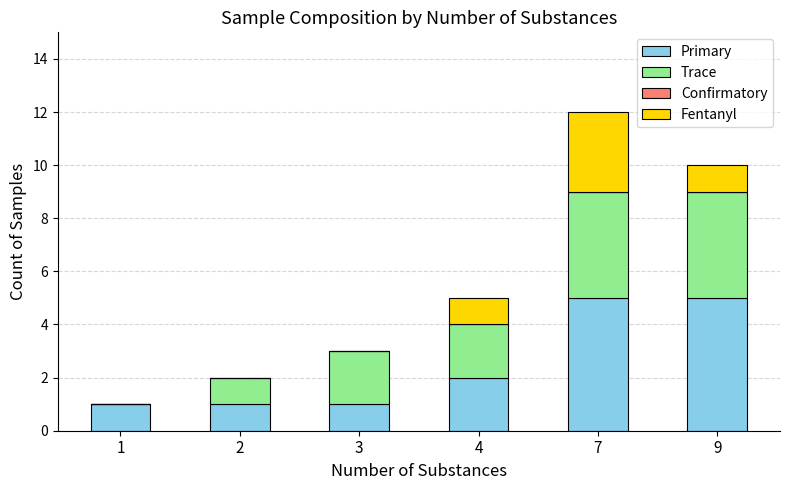

At which category is the sum across all series the highest?

7